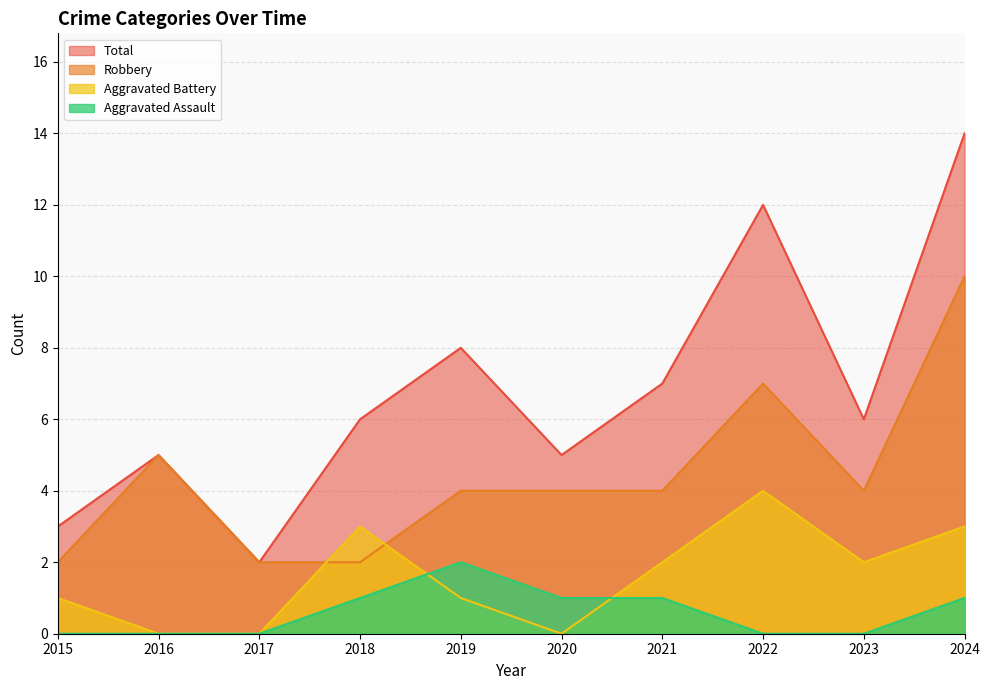

Which label corresponds to the smallest value in the chart?

2015